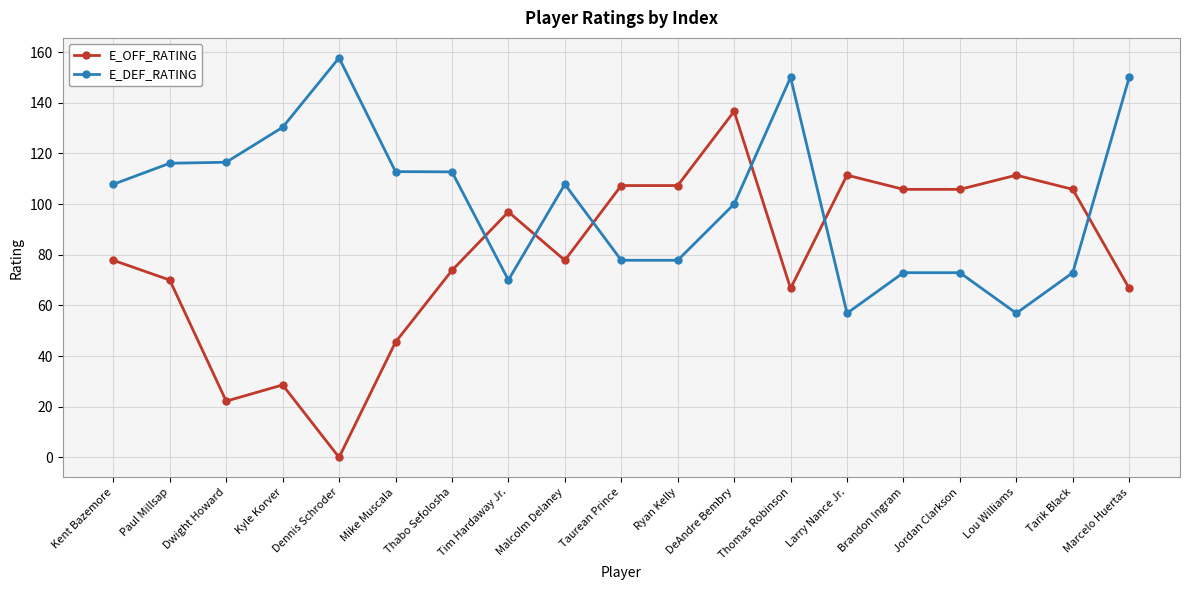

What is the label of the 3rd point from the right?

Lou Williams